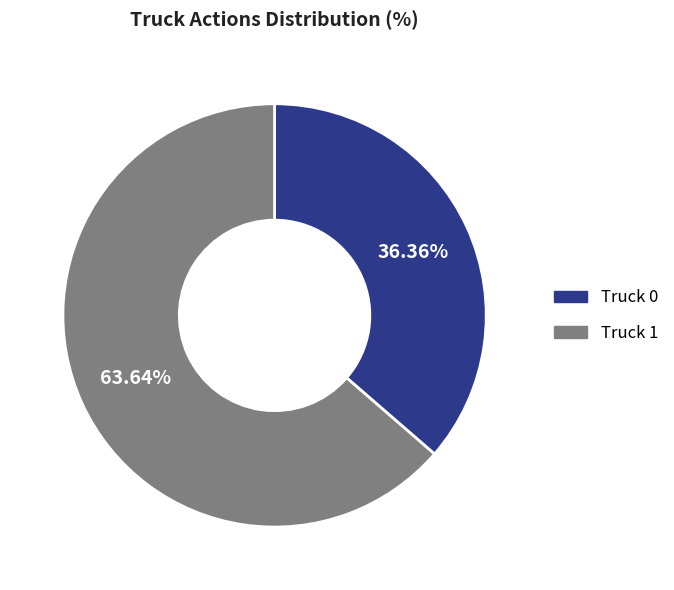

Is it true that Truck 1 is 64% of the pie?

True